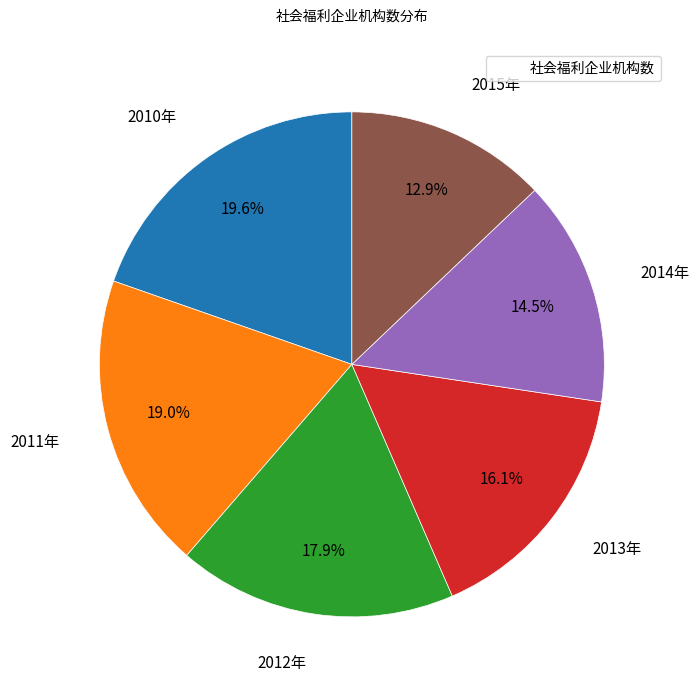

Does any single category account for the majority?

No